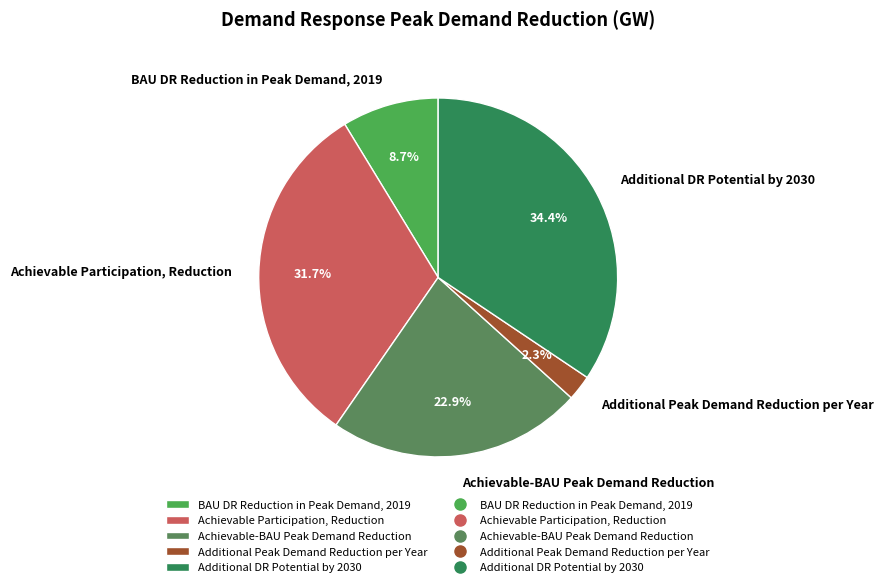

Is the sum of BAU DR Reduction in Peak Demand, 2019 and Achievable-BAU Peak Demand Reduction greater than half?

No